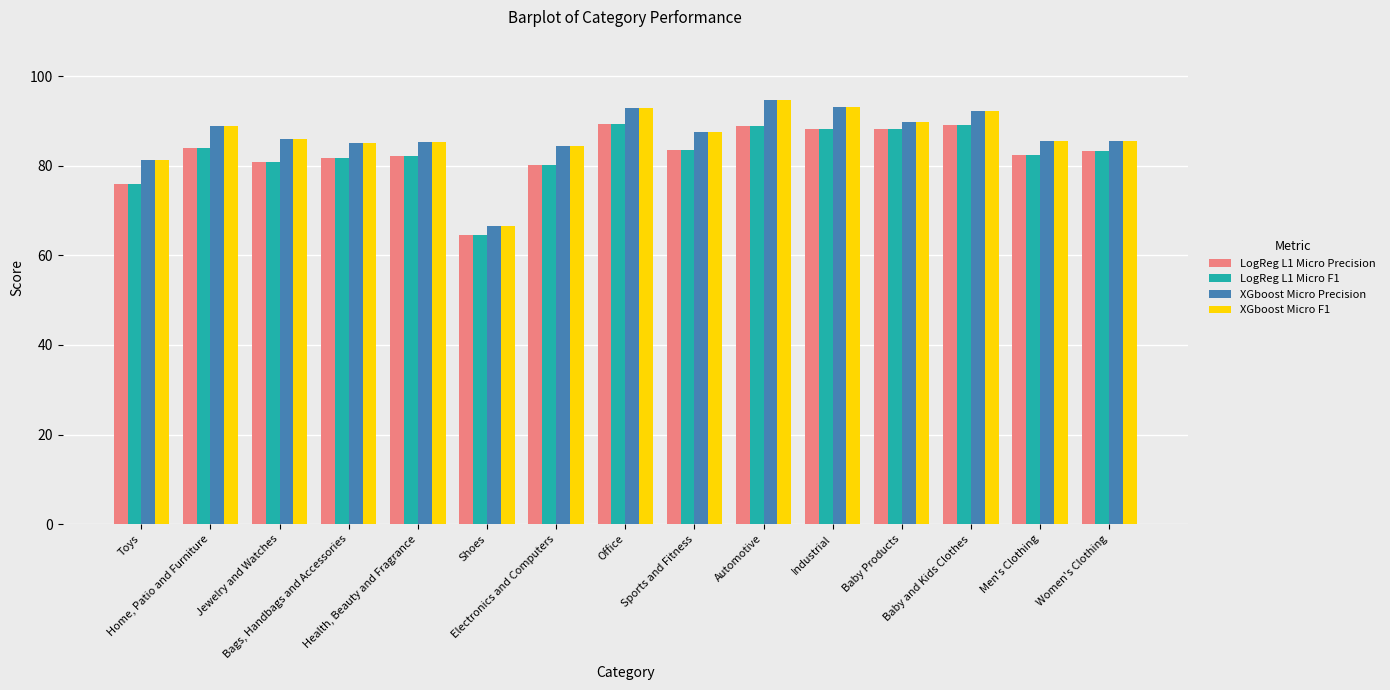

What position from the left is Industrial?

11